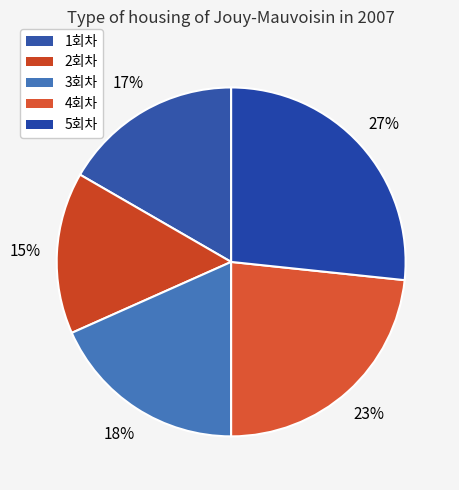

Combined, what portion of the pie is 2회차 and 5회차?

41.7%